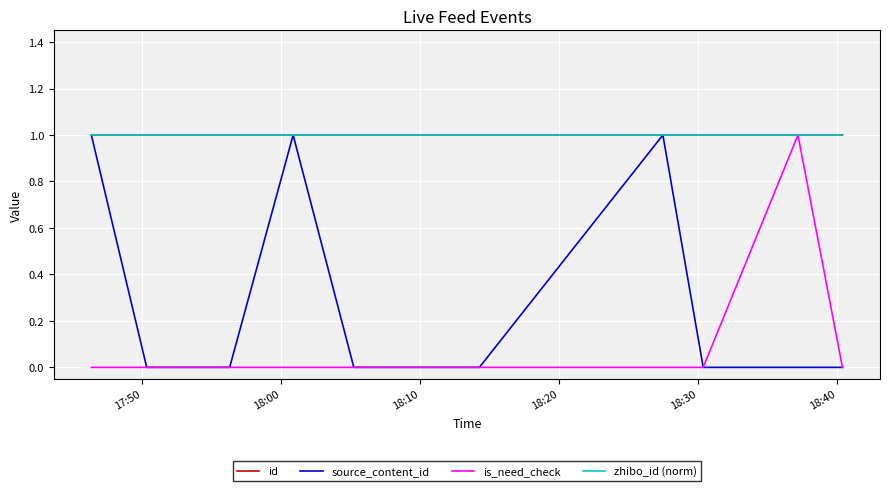

What is the lowest value of the zhibo_id (norm) series?

1.0